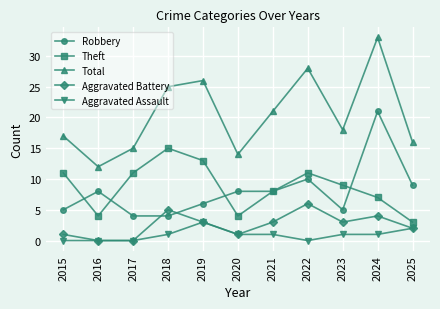

How many values in the Robbery series are below 8?

5